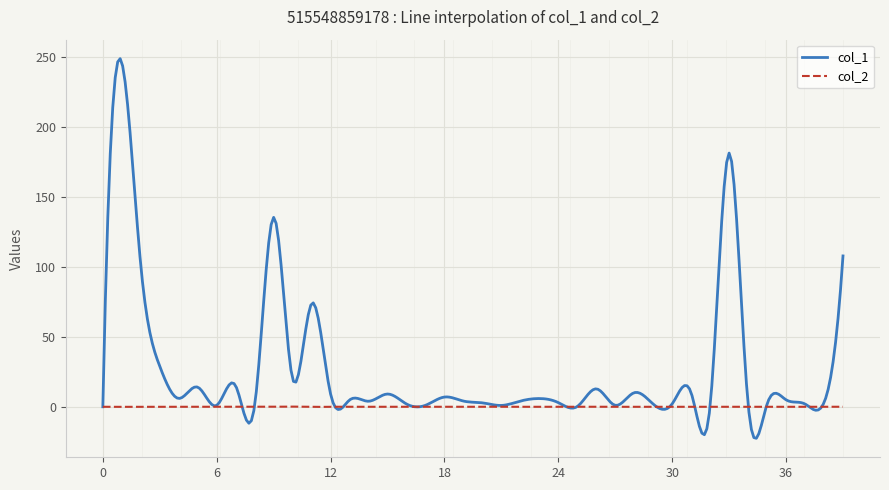

Rank the series by their maximum value, from lowest to highest.

col_2, col_1